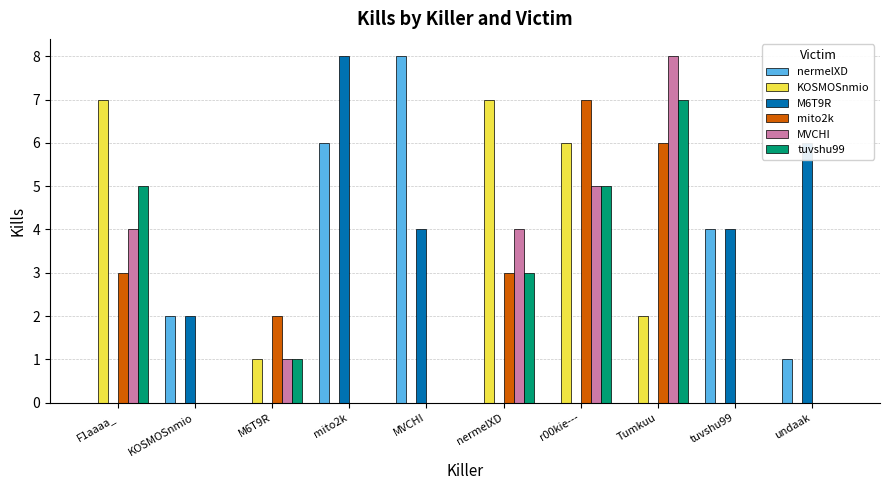

Is the value of MVCHI at M6T9R greater than the value of KOSMOSnmio at MVCHI?

Yes